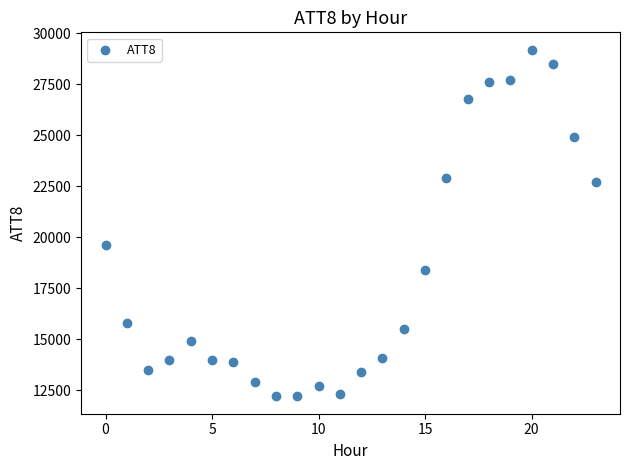

What Y value in the scatter plot is closest to 20700?

19600